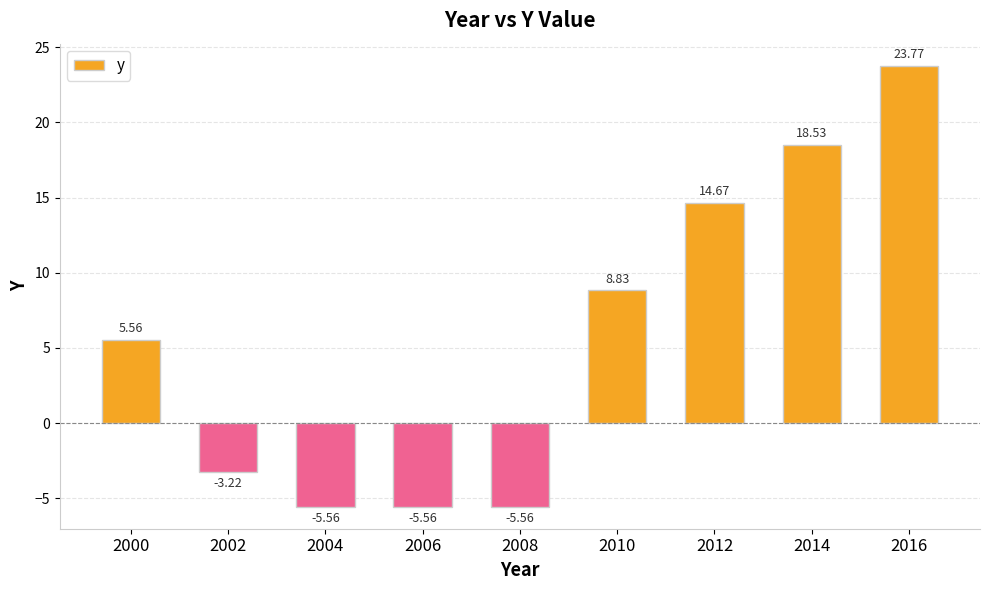

What is the ratio of the value at 2012 to the value at 2010?

1.7